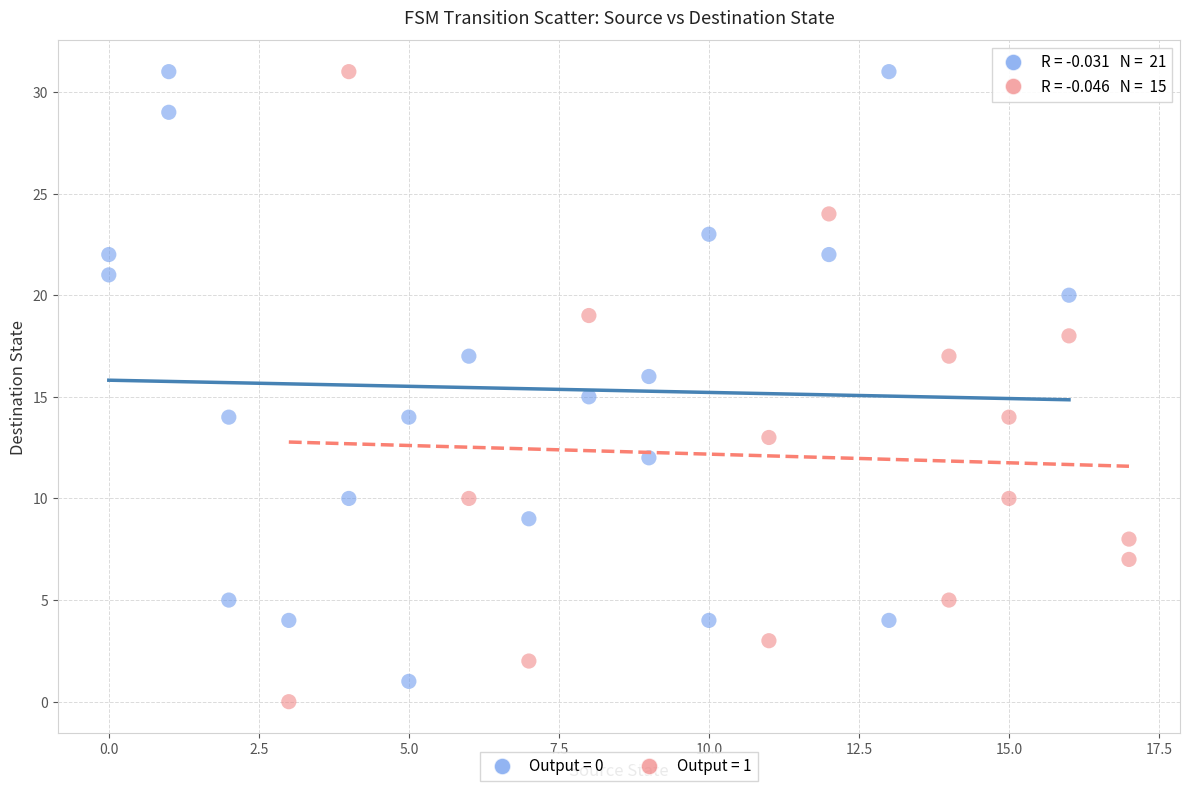

Which series reaches the minimum Y coordinate?

Output = 1